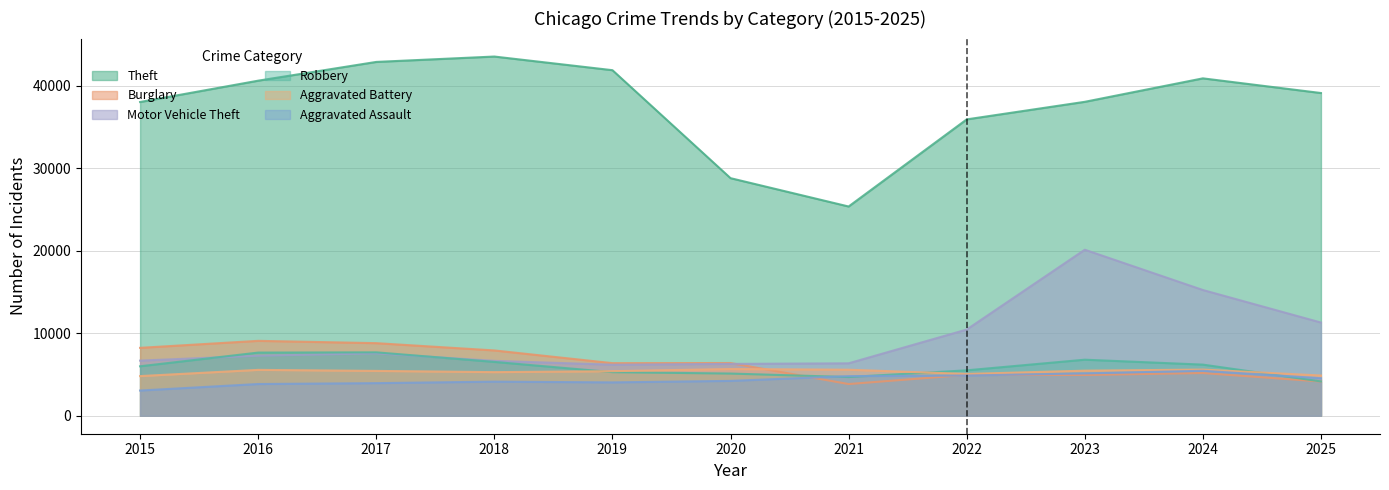

True or false: Robbery and Burglary intersect in this chart.

True